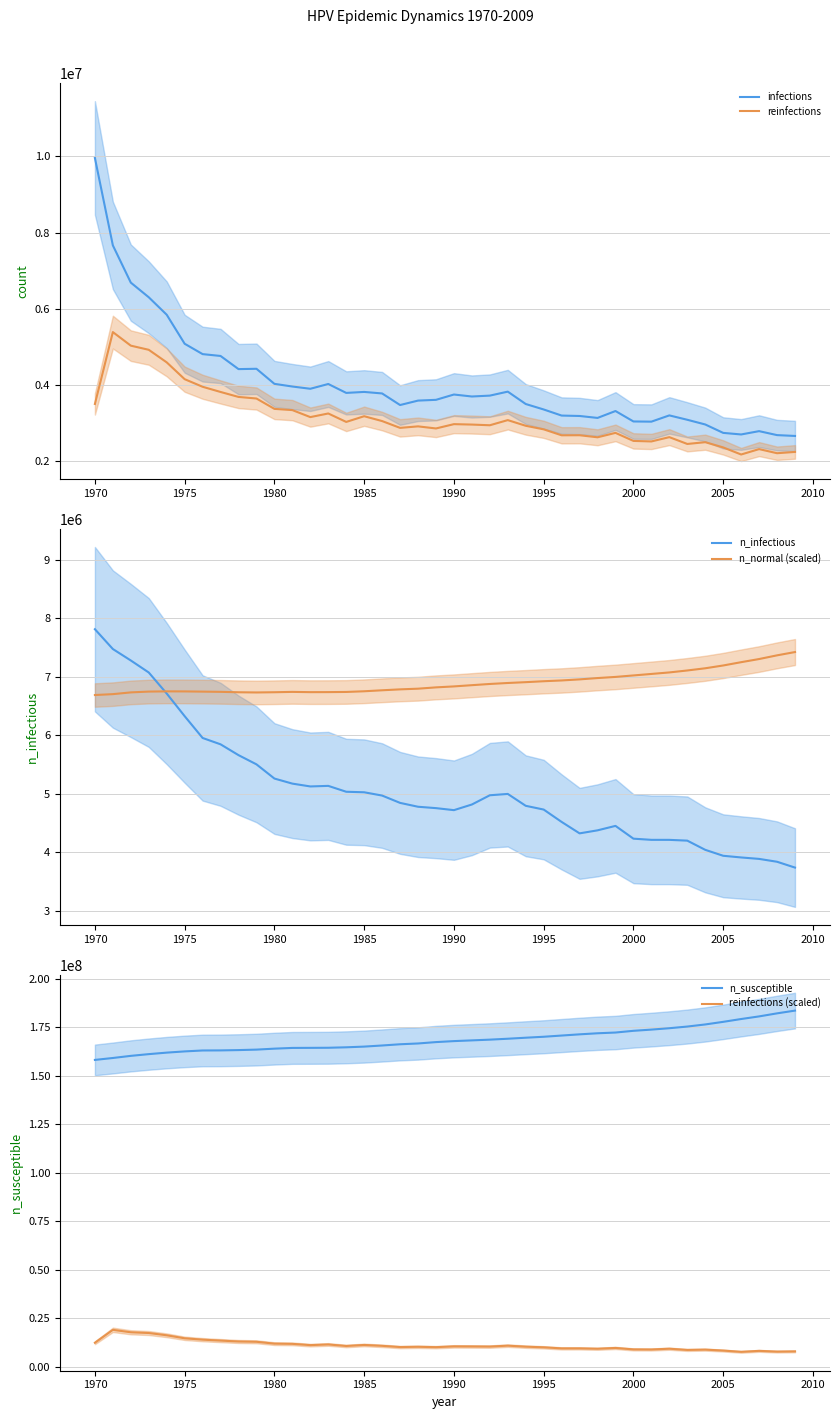

In infections, how many points are lower than both neighbors (excluding endpoints)?

8